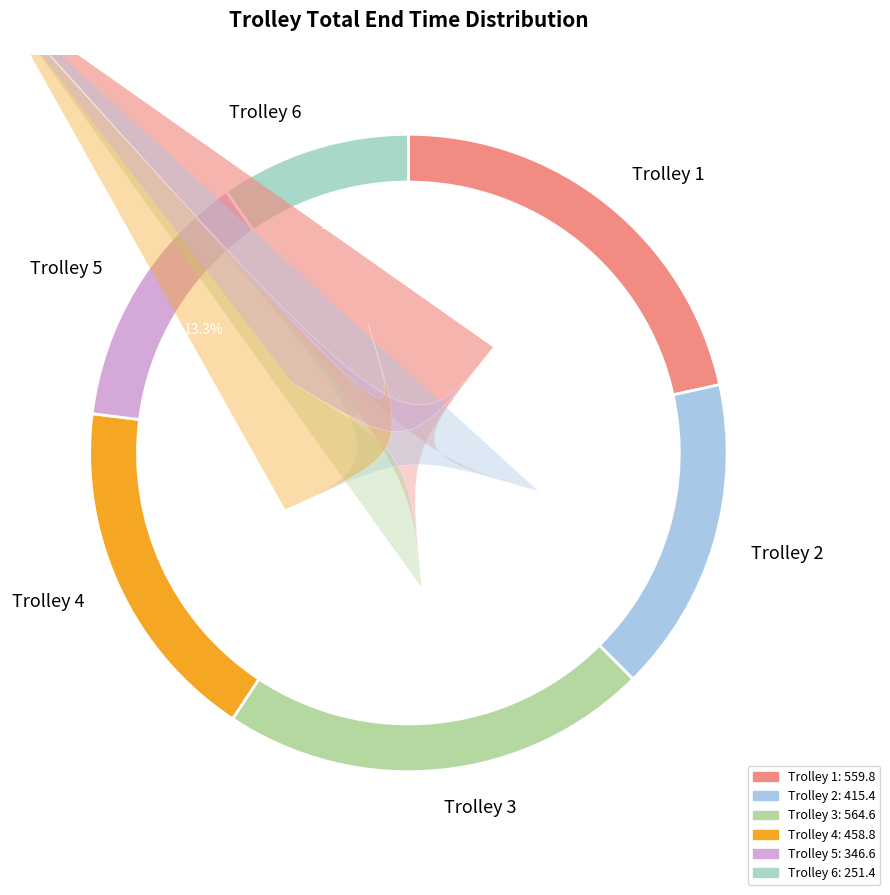

Between Trolley 5 and Trolley 6, which is larger?

Trolley 5